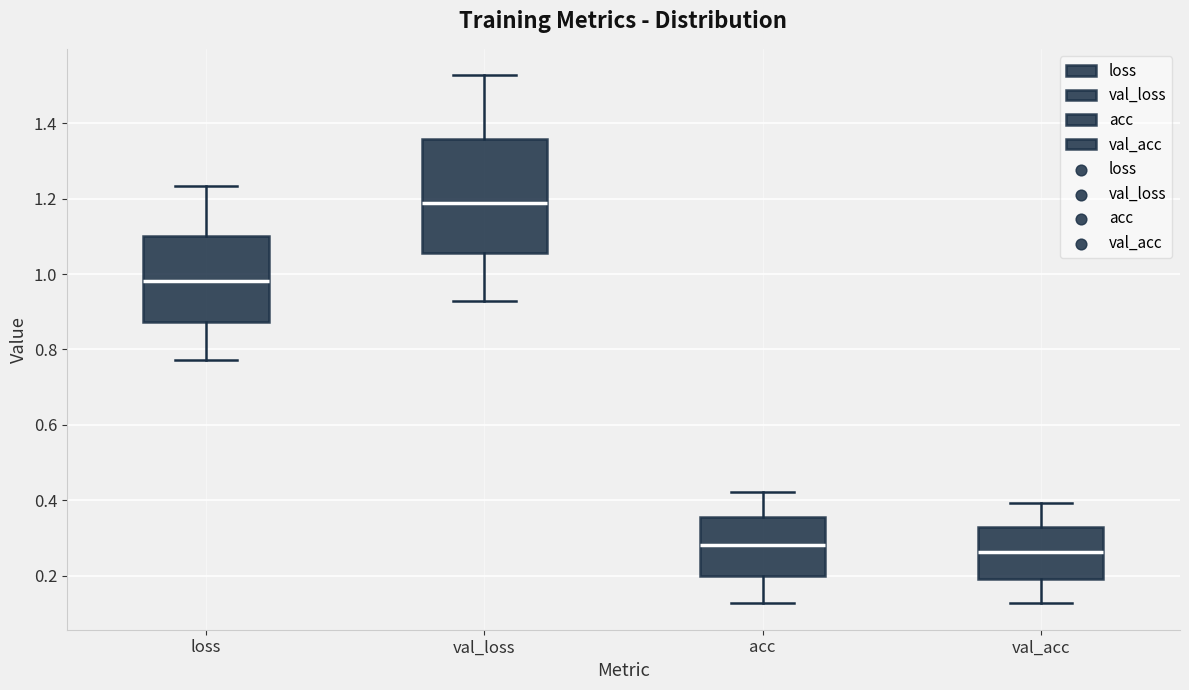

Reading left to right, read every box against the y-axis: the position of its median line, the range the box covers, and the ends of its whiskers. The values are not printed on the chart, so give them approximately, as read against the axis.

loss: median 0.98, box 0.88 to 1.10, whiskers 0.78 to 1.24
val_loss: median 1.18, box 1.06 to 1.36, whiskers 0.92 to 1.52
acc: median 0.28, box 0.20 to 0.36, whiskers 0.12 to 0.42
val_acc: median 0.26, box 0.20 to 0.34, whiskers 0.12 to 0.40